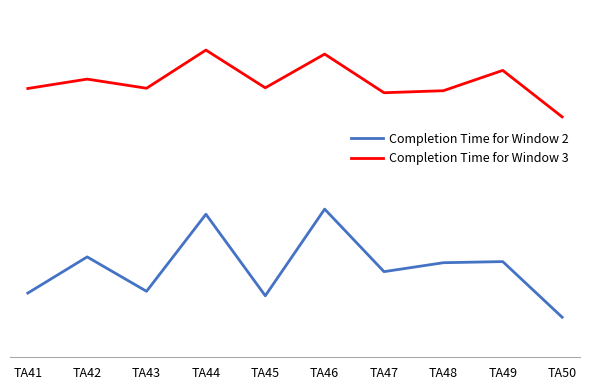

Is the value of Completion Time for Window 2 at TA41 greater than the value of Completion Time for Window 3 at TA45?

No